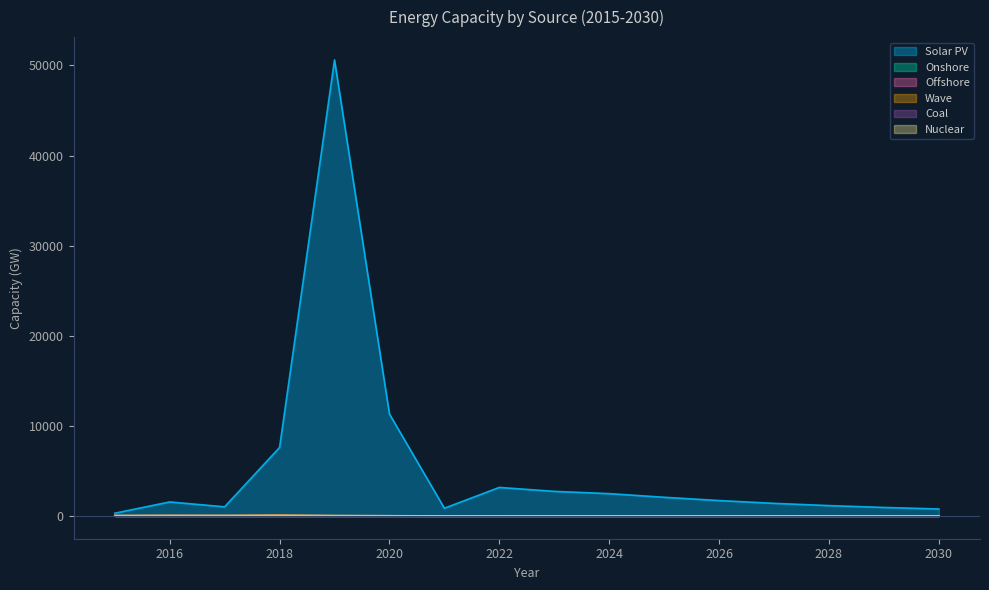

In Wave, how many points are higher than both neighbors (excluding endpoints)?

3